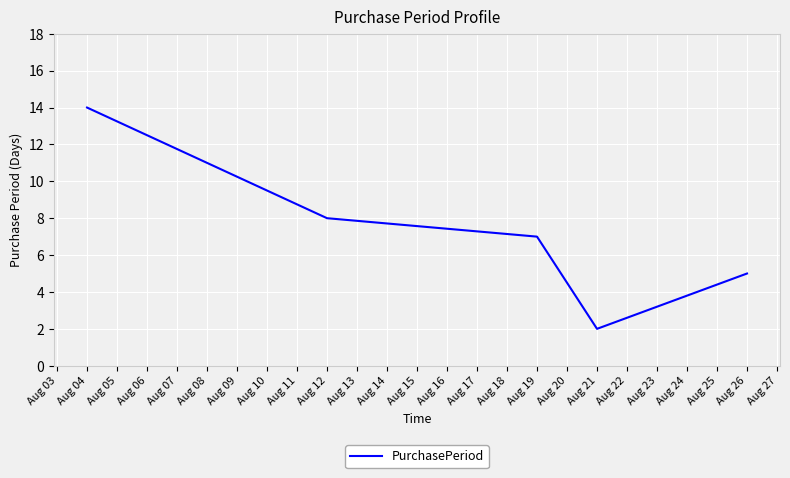

What is the average value?

7